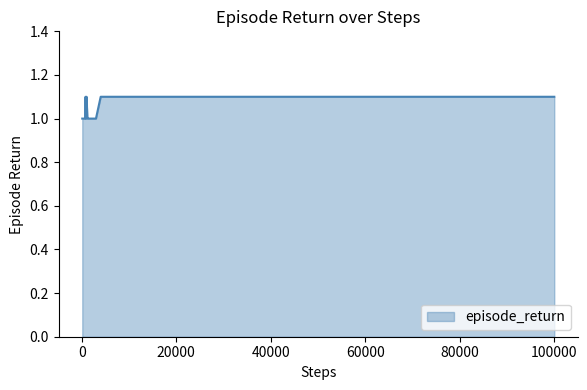

What is the greatest value displayed?

1.1